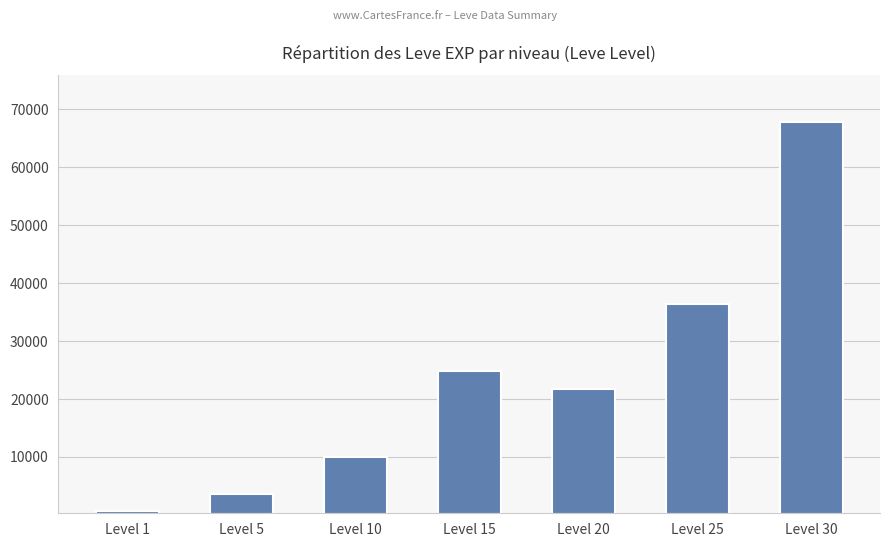

What is the change in value from Level 20 to Level 25?

+14790